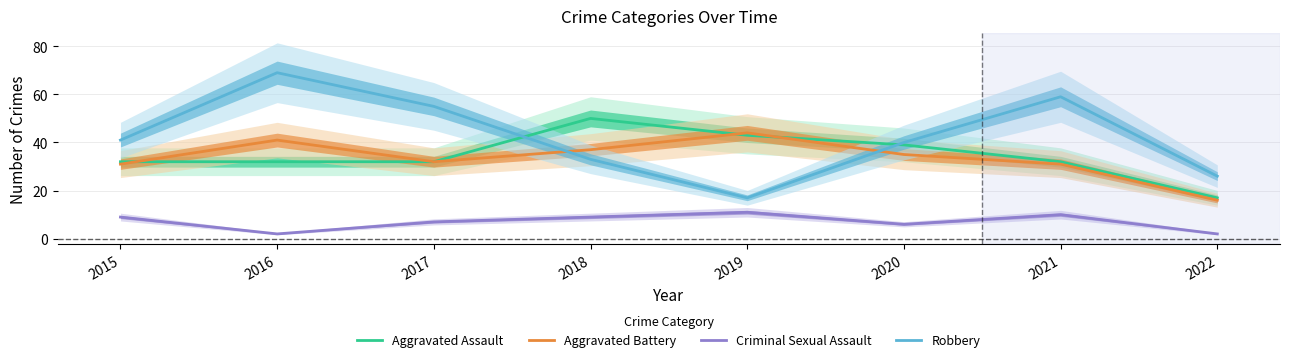

What are all the series names shown in the legend?

Aggravated Assault, Aggravated Battery, Criminal Sexual Assault, Robbery